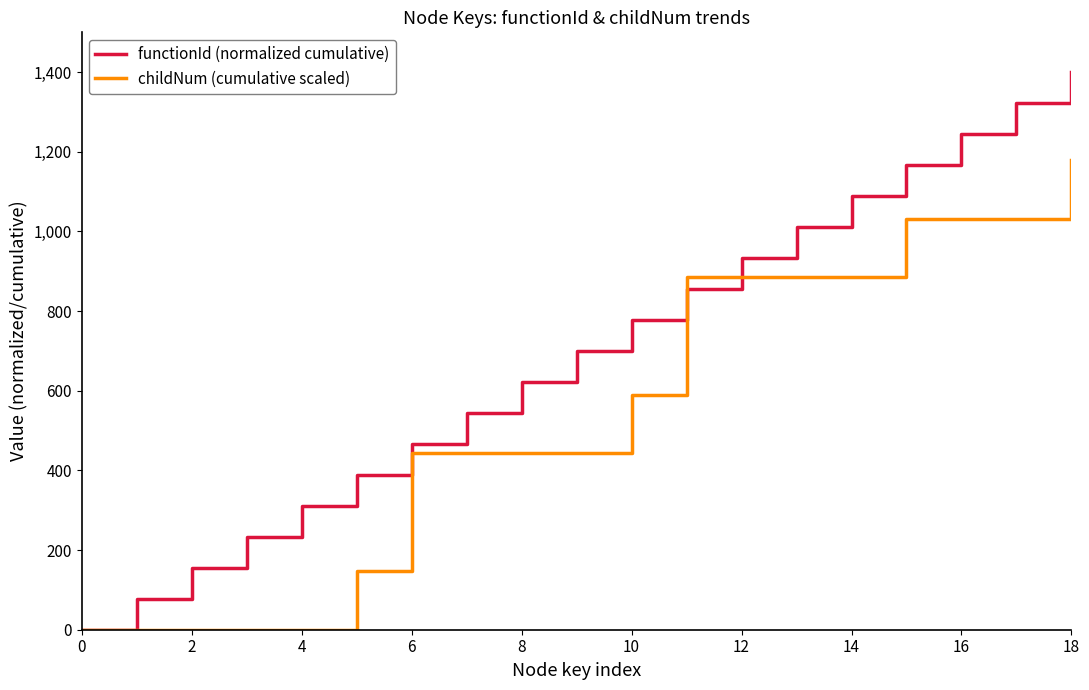

How many values in the childNum (cumulative scaled) series are below 442?

6